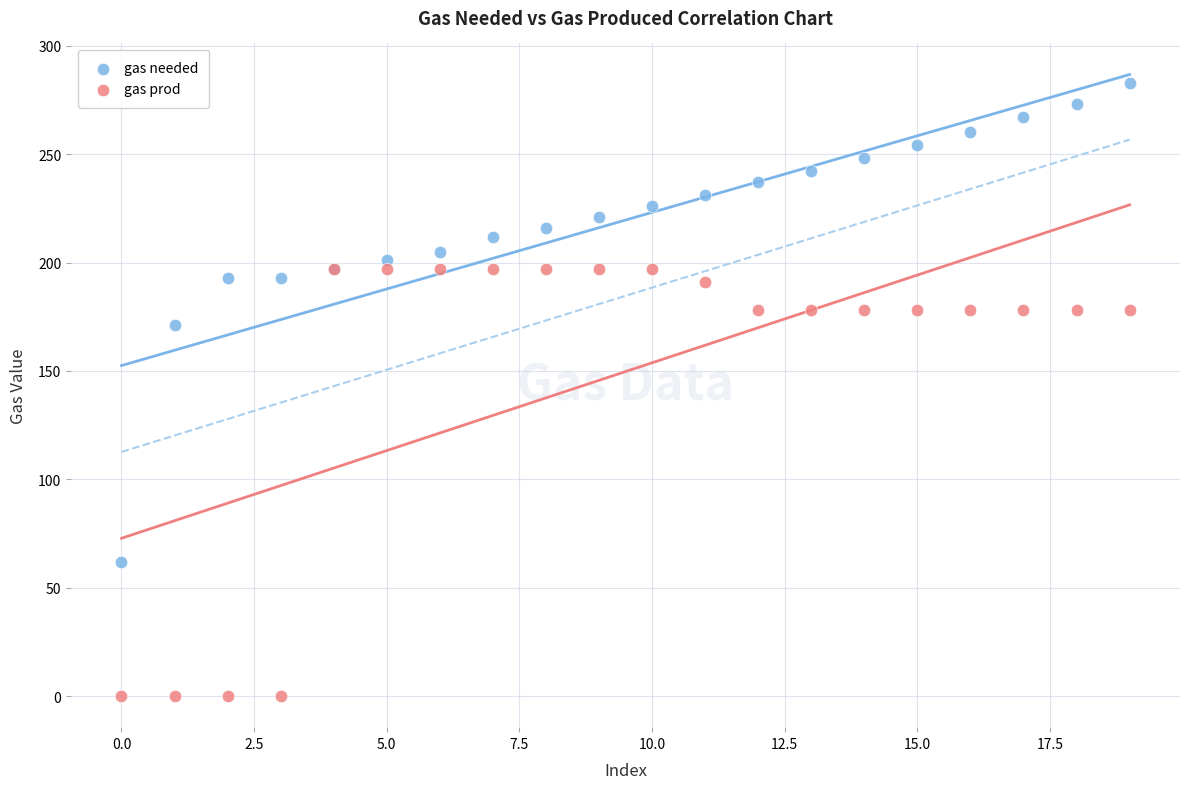

What are all the series names shown in the legend?

gas needed, gas prod